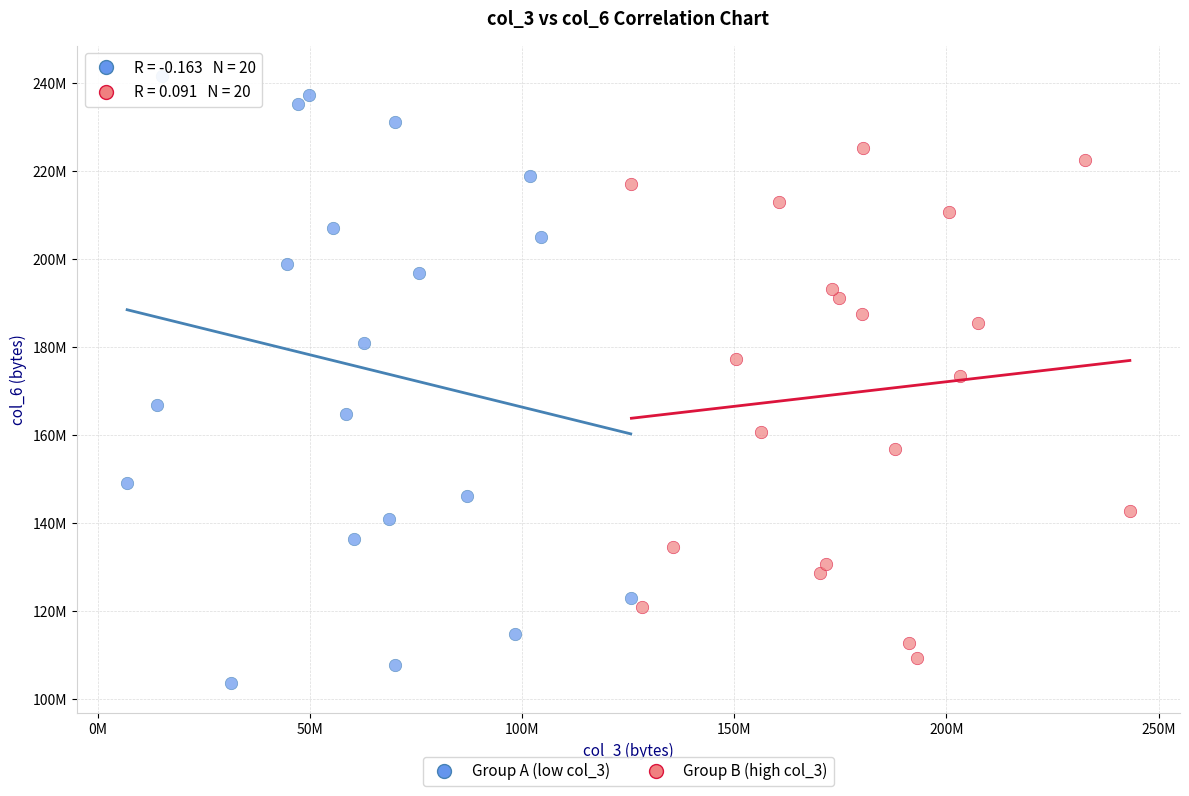

What are all the series names shown in the legend?

Group A (low col_3), Group B (high col_3)